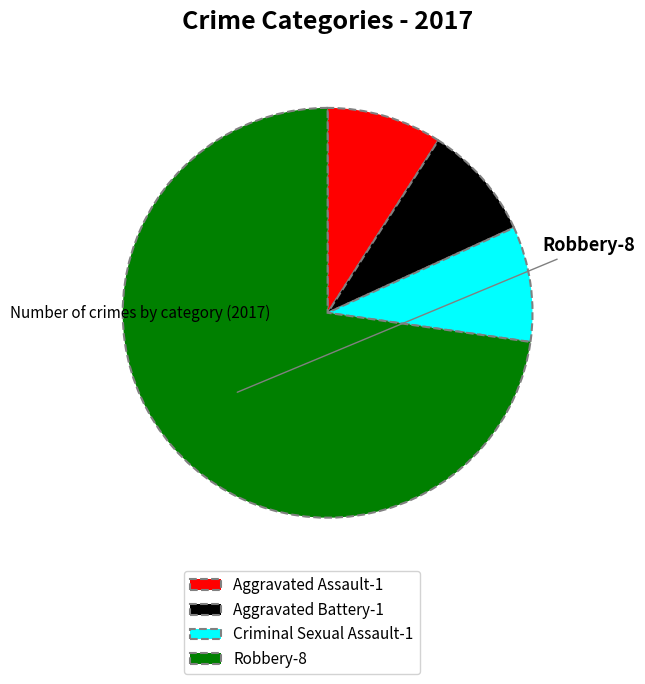

Does any single category account for the majority?

Yes